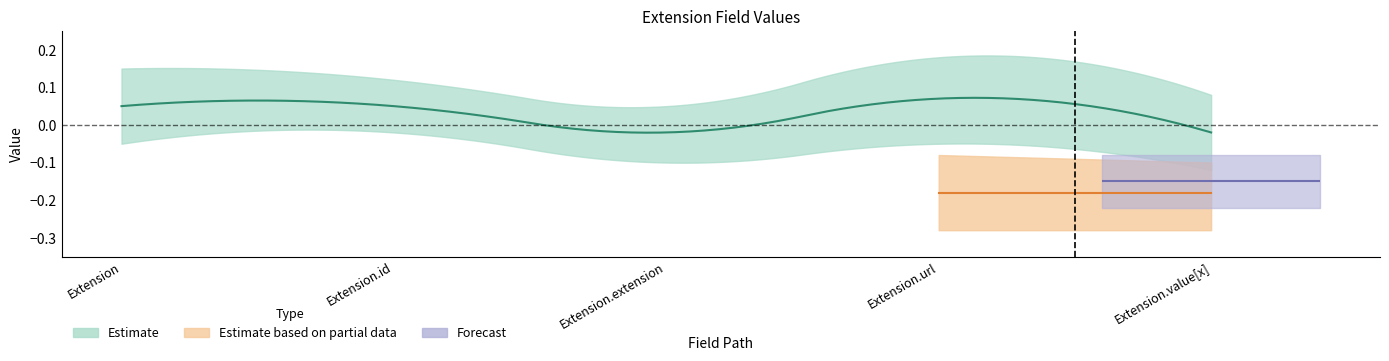

Which category has the highest value across all series?

Extension.url